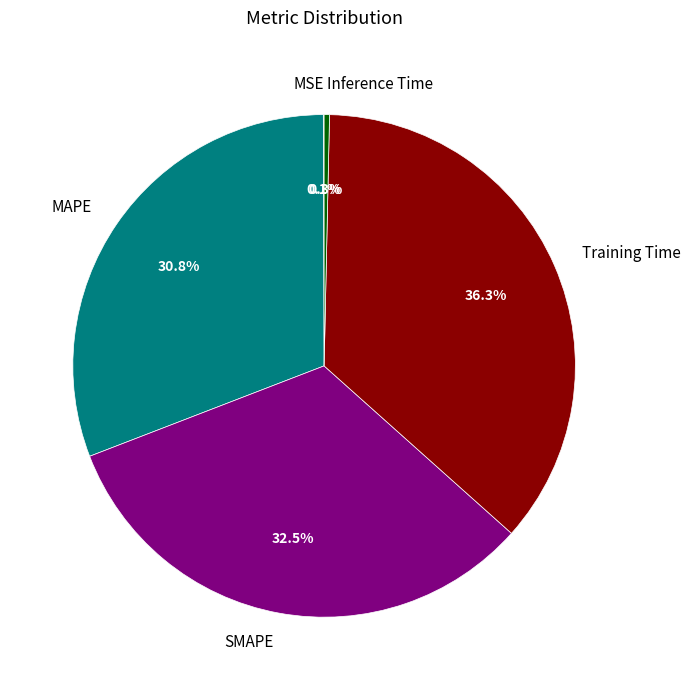

True or false: MAPE accounts for 21% of the total.

False